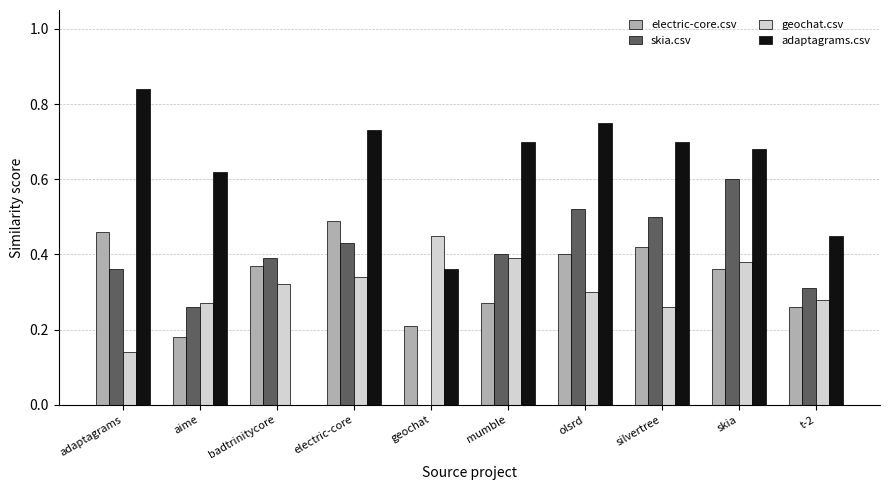

What is the sum of all geochat.csv values?

3.1